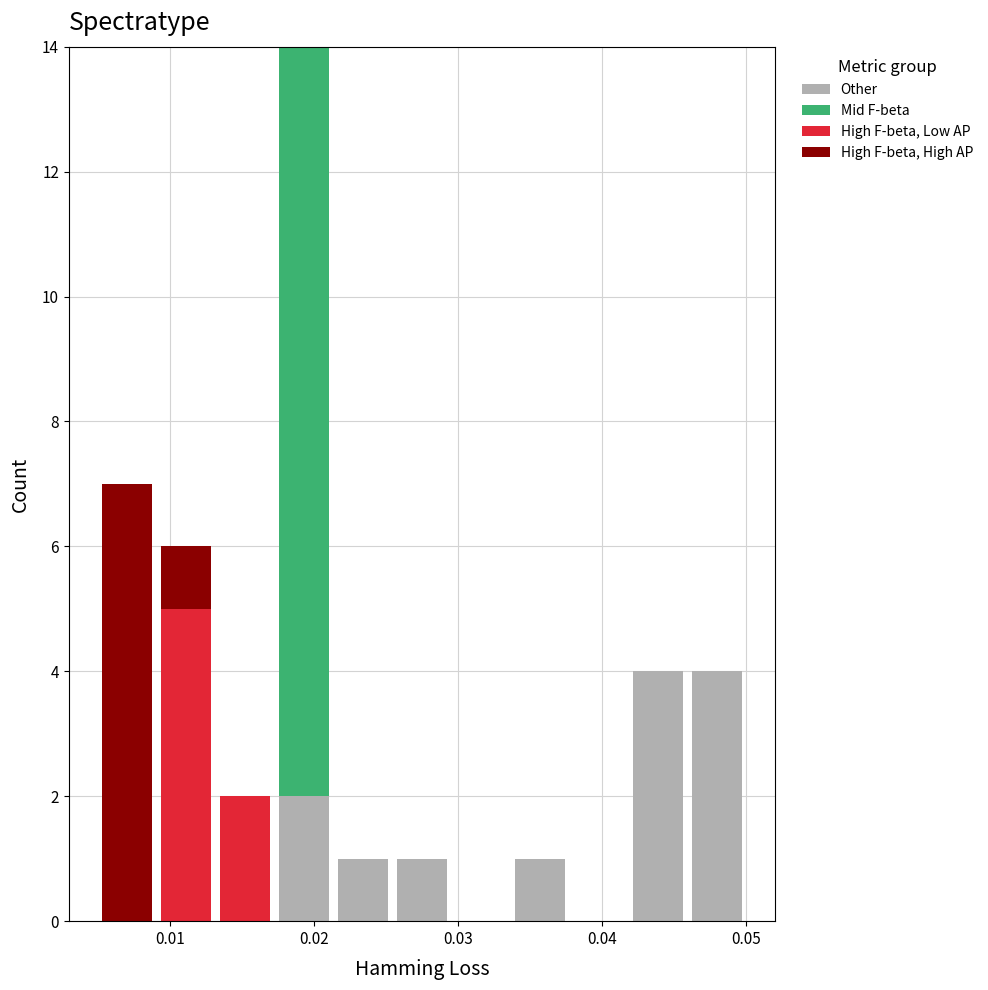

Reading left to right, transcribe this chart: for each stacked bar, give the range it covers on the x-axis and its total height. Neither the bar edges nor the heights are printed on the chart, so give them approximately, as read against the axes.

0.005 to 0.009: 7
0.009 to 0.013: 6
0.013 to 0.017: 2
0.017 to 0.021: 14
0.021 to 0.025: 1
0.025 to 0.030: 1
0.030 to 0.034: 0
0.034 to 0.038: 1
0.038 to 0.042: 0
0.042 to 0.046: 4
0.046 to 0.050: 4